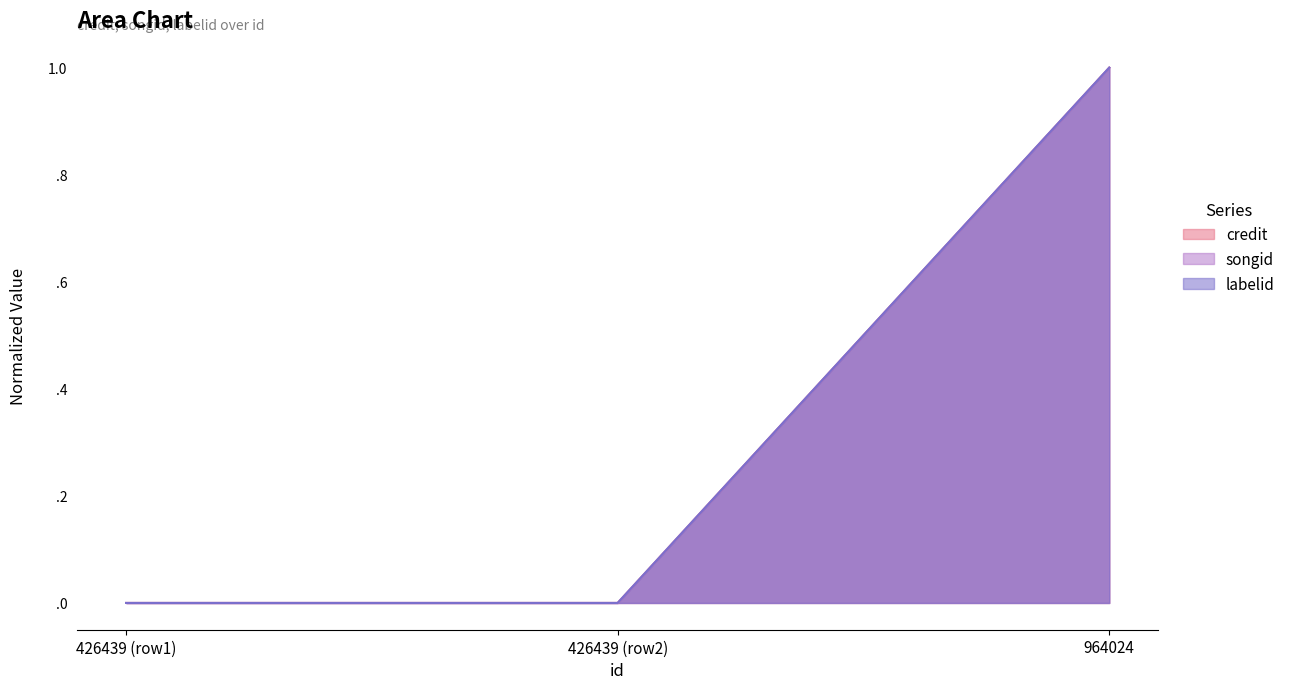

Reading right to left, what are all the values shown in this chart?

credit: 1.0	0.0	0.0
songid: 1.0	0.0	0.0
labelid: 1.0	0.0	0.0